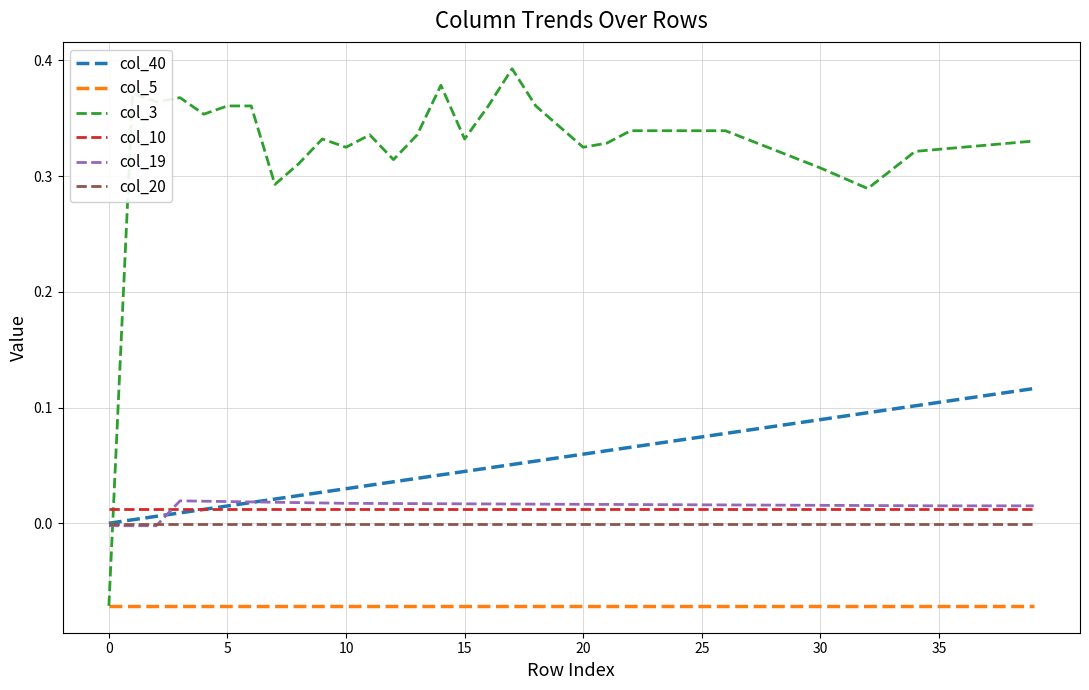

True or false: col_10 and col_20 cross at least once.

False